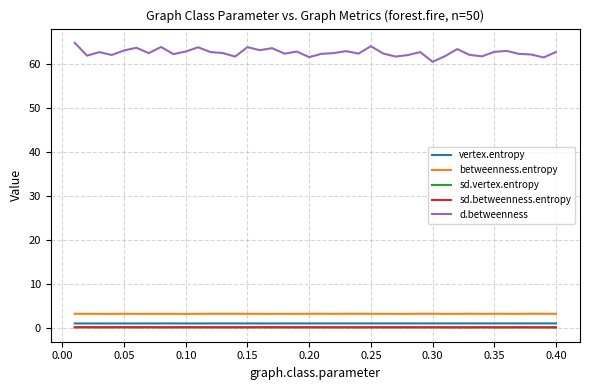

What are all the series names shown in the legend?

vertex.entropy, betweenness.entropy, sd.vertex.entropy, sd.betweenness.entropy, d.betweenness